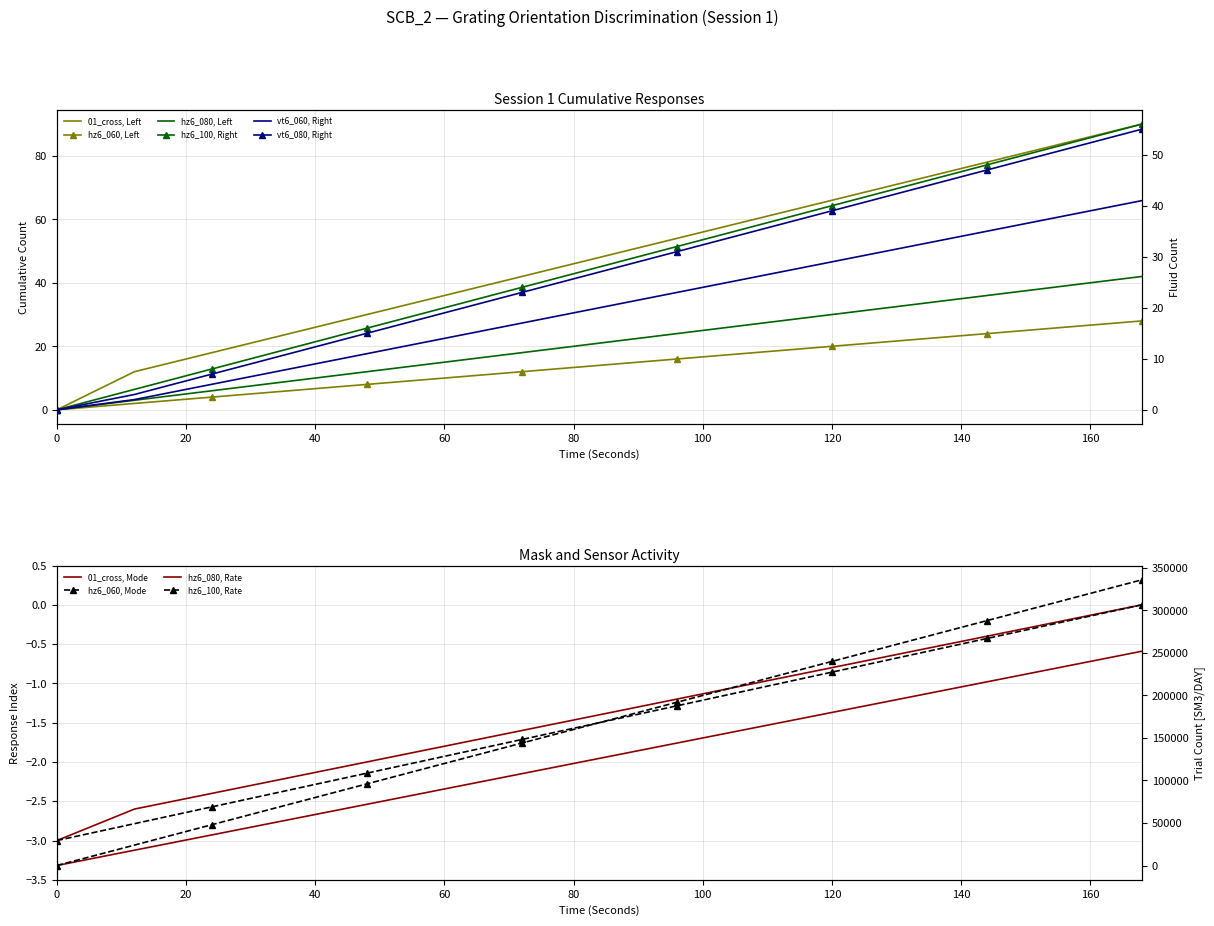

Which series has the widest spread of values?

01_cross